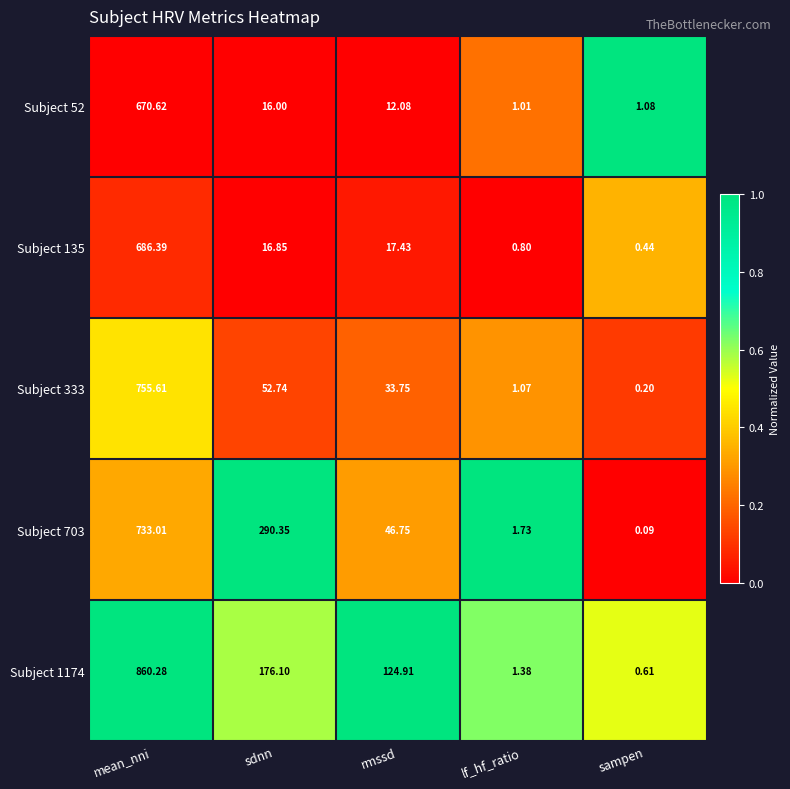

Which series has the largest total across all categories?

Subject 1174